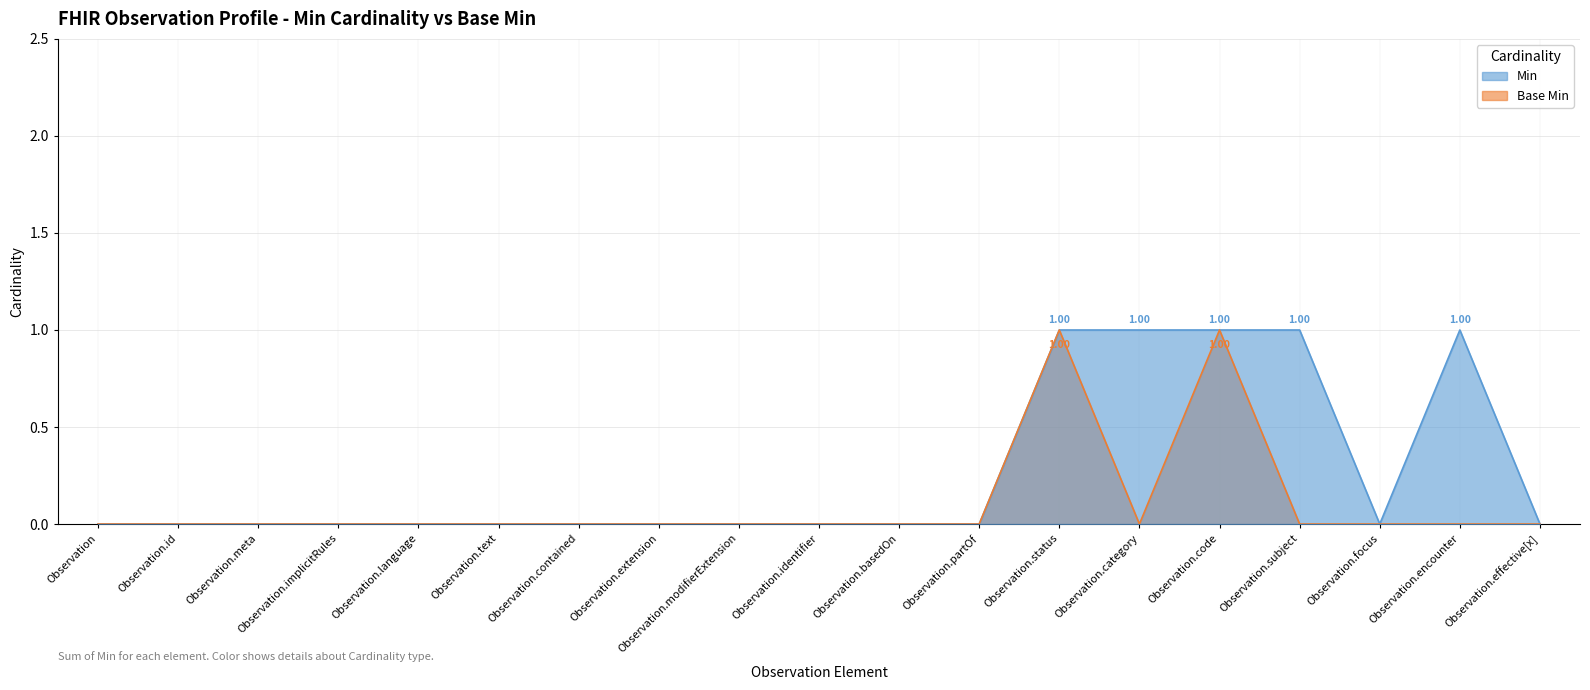

At which category is the sum across all series the highest?

Observation.status